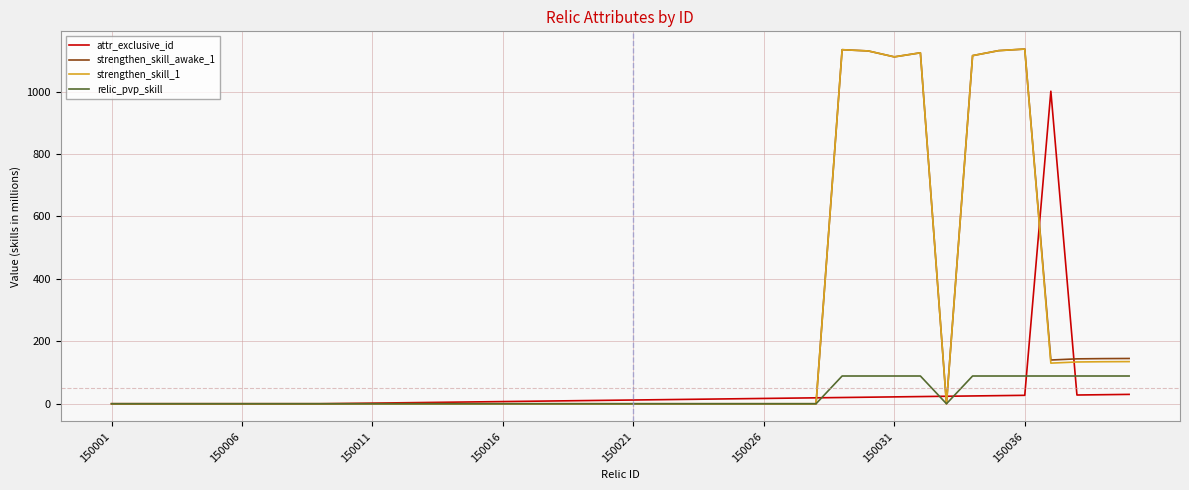

How many lines are shown in the chart?

4